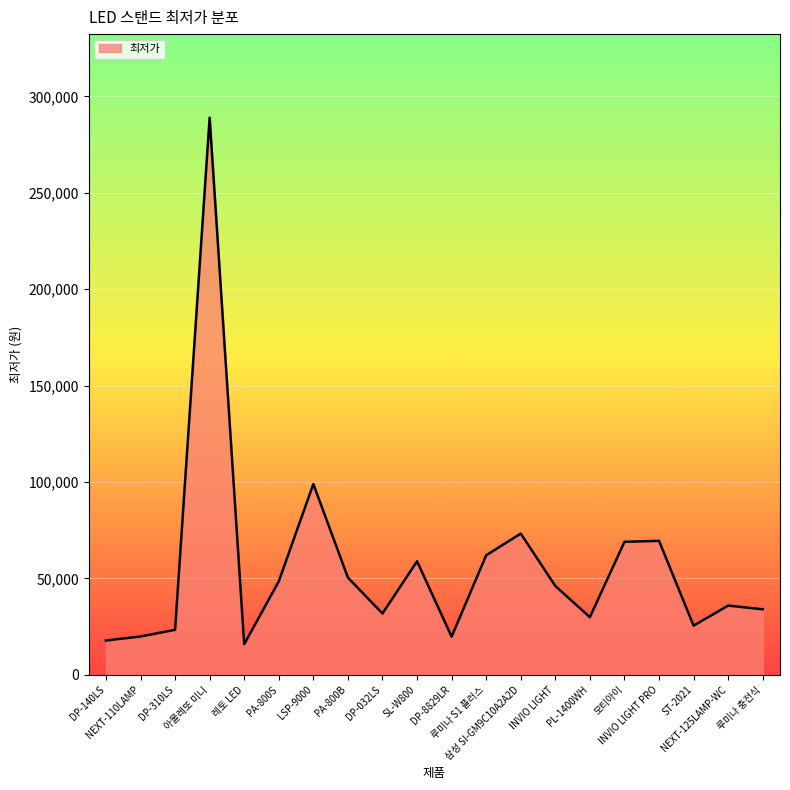

Is it true that the value at PA-800B is 50430?

True